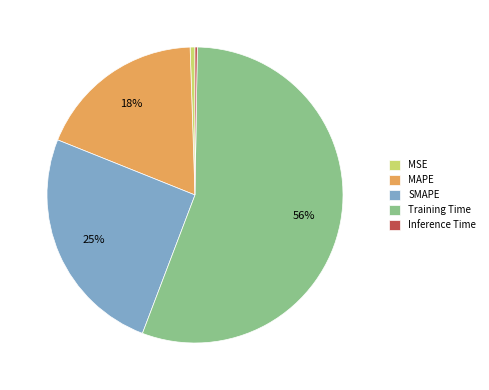

Which category has the biggest portion of the pie?

Training Time